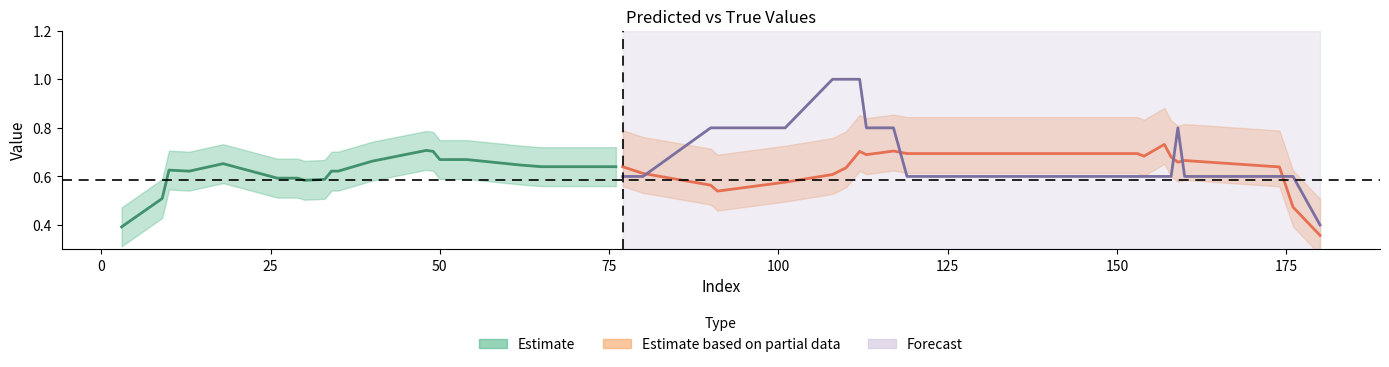

How many interior local peaks does the y_pred series have?

7